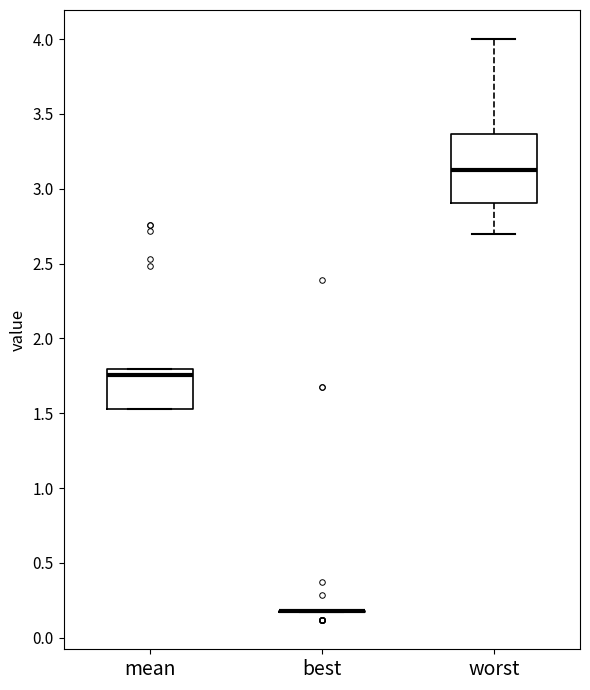

Where does the median line of the box for mean sit on the y-axis? The values are not printed on the chart, so give them approximately, as read against the axis.

1.75